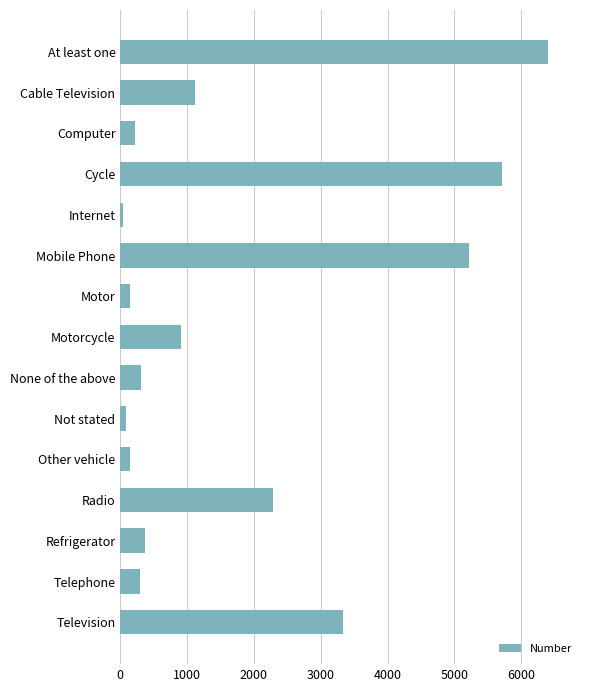

Are the bars horizontal?

Yes